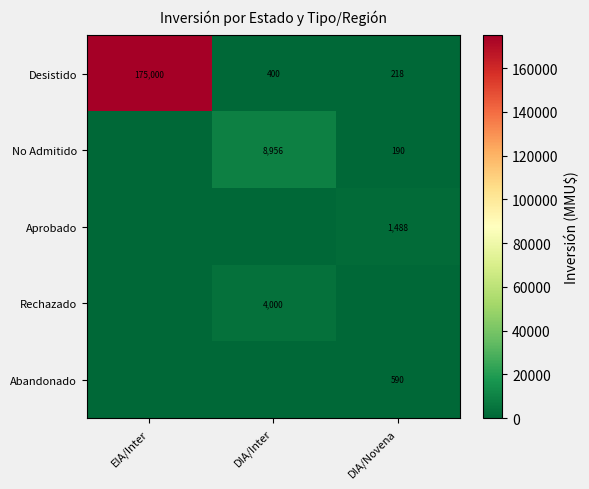

What is the spread (max minus min) of values at DIA/Novena?

1488